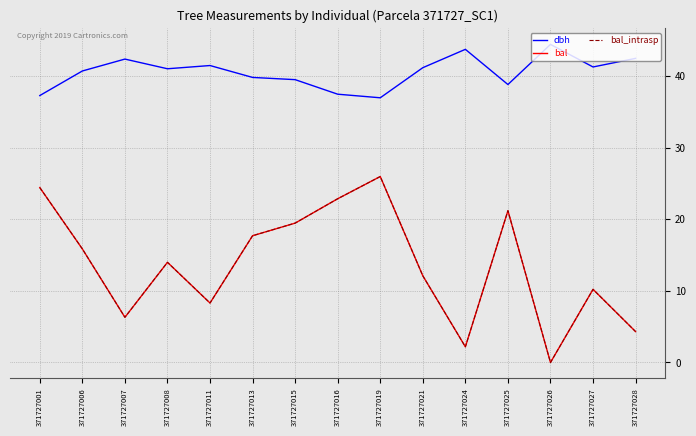

Rank the series at 371727026 from lowest to highest value.

bal, bal_intrasp, dbh